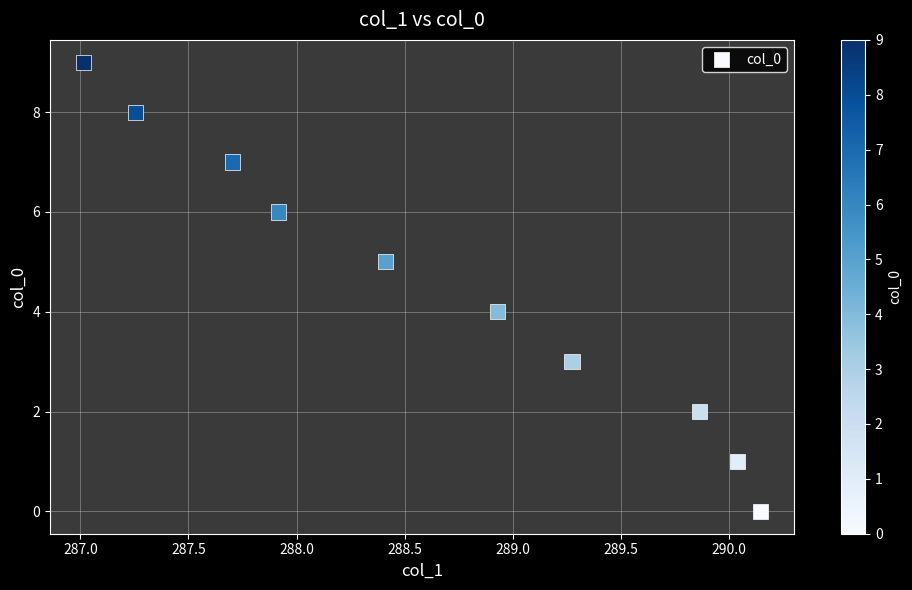

What is the range of Y values (max minus min)?

9